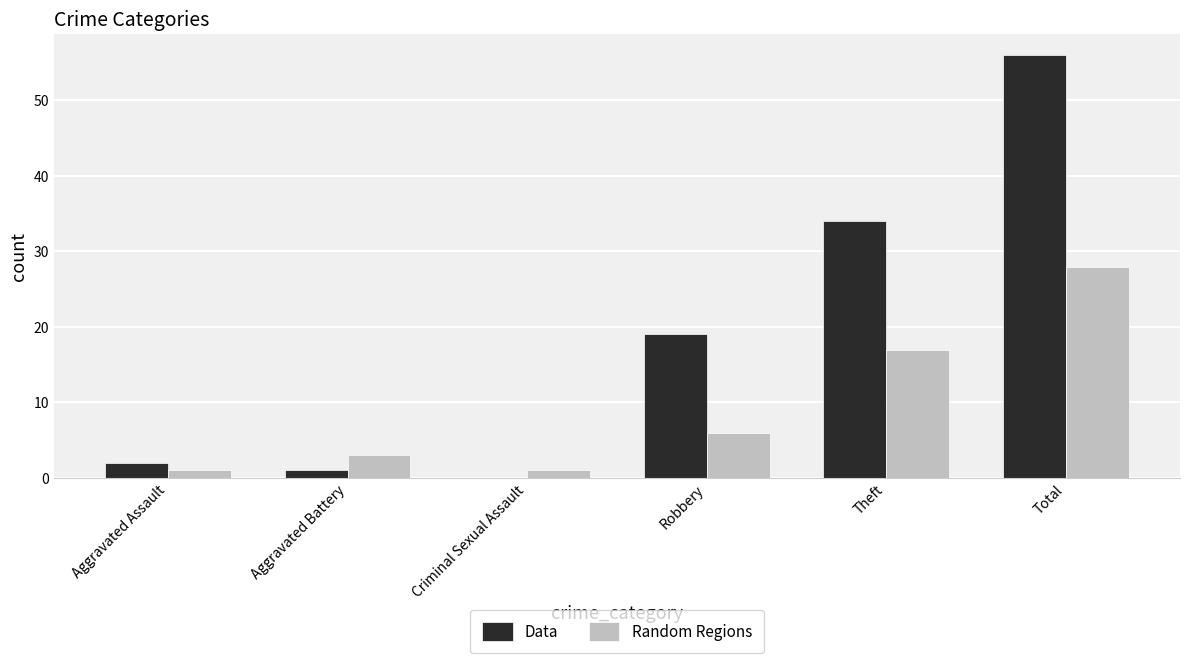

Where is Data nearest to the value 28?

Theft